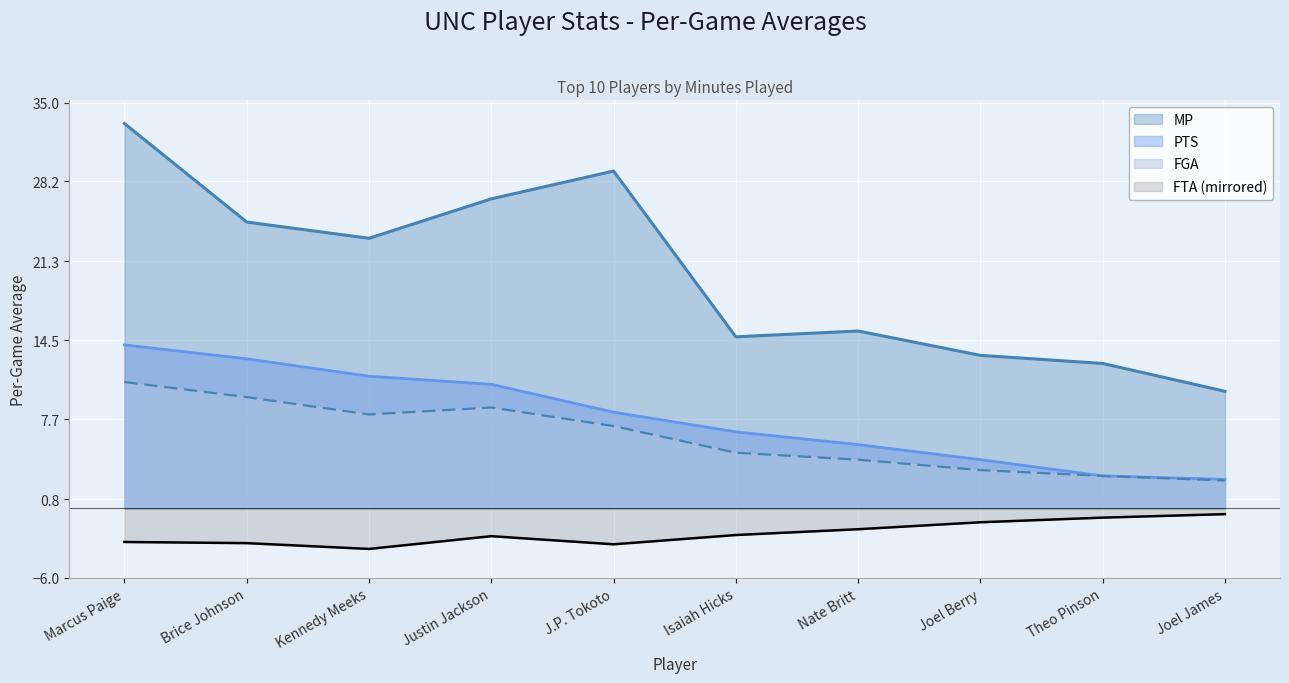

Does the chart display data point markers on the line(s)?

No